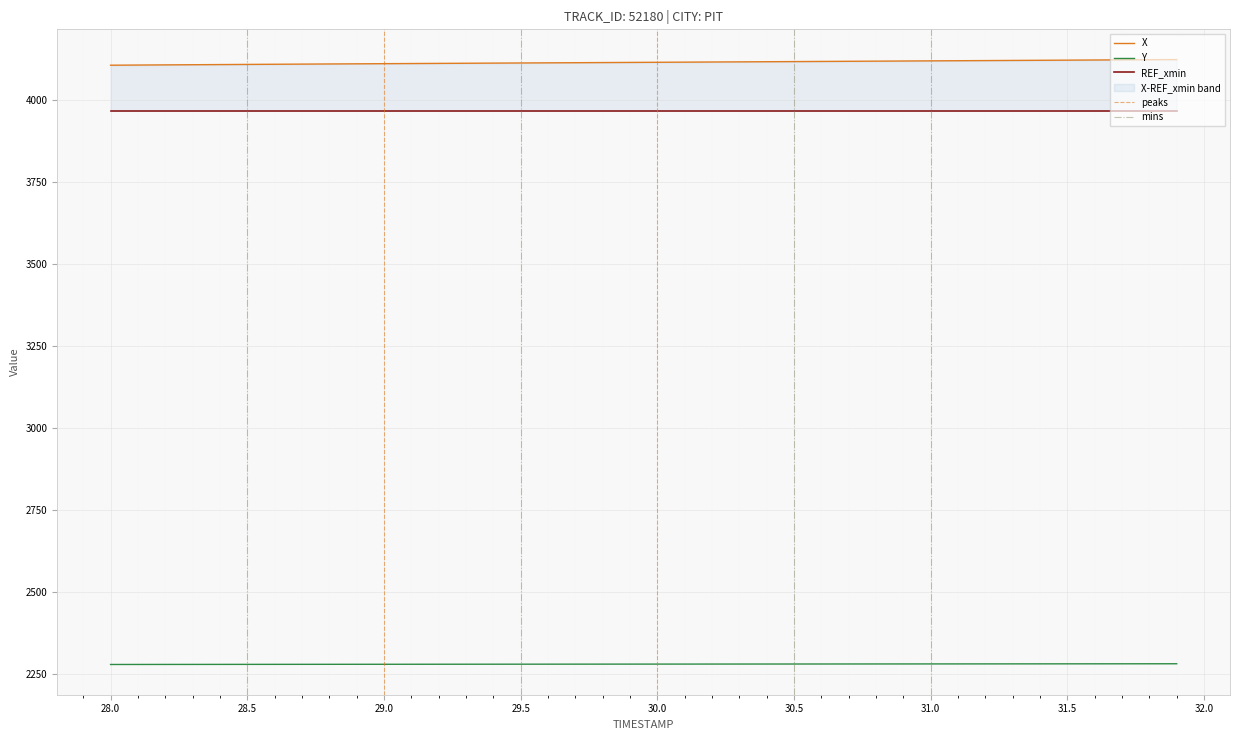

What is the lowest value of the Y series?

2278.6